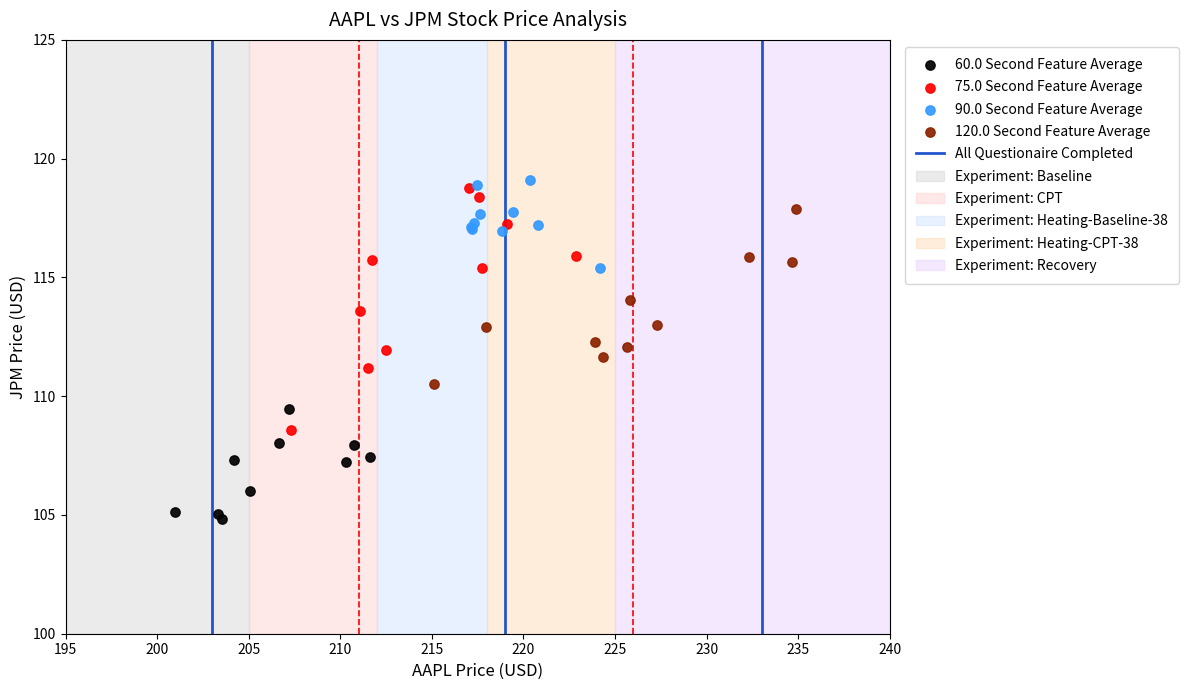

Which series has the widest spread of Y values?

75.0 Second Feature Average